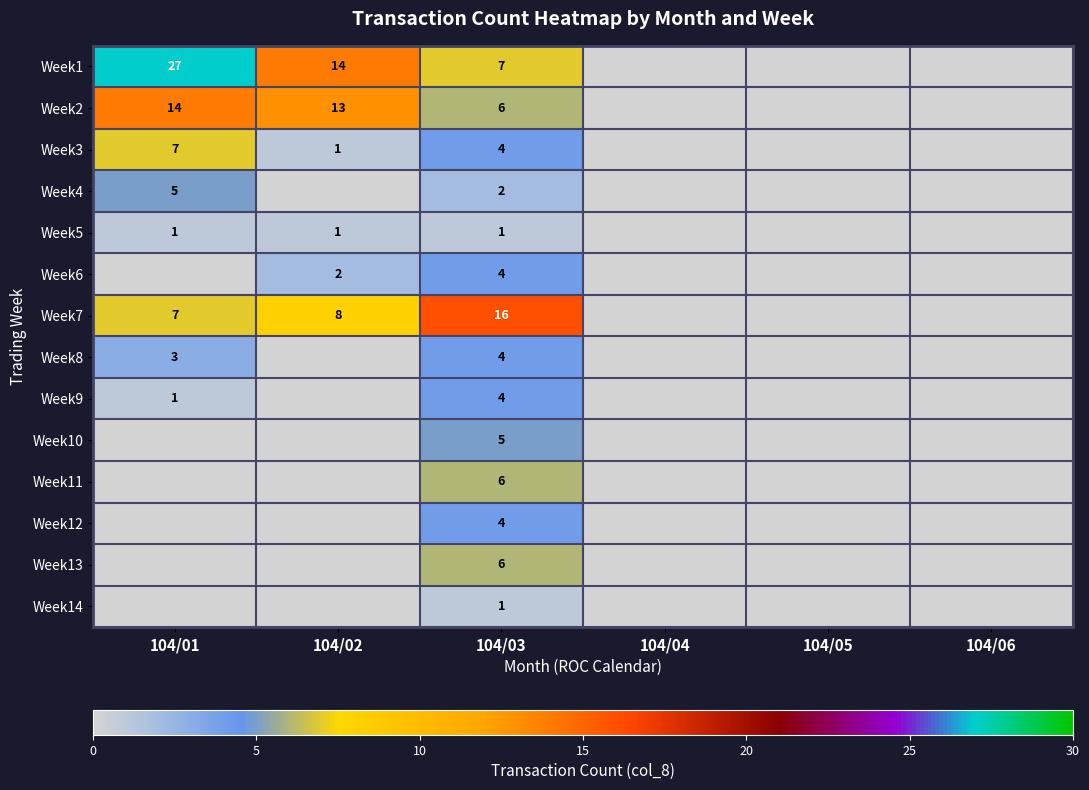

At which category is the sum across all series the highest?

104/03